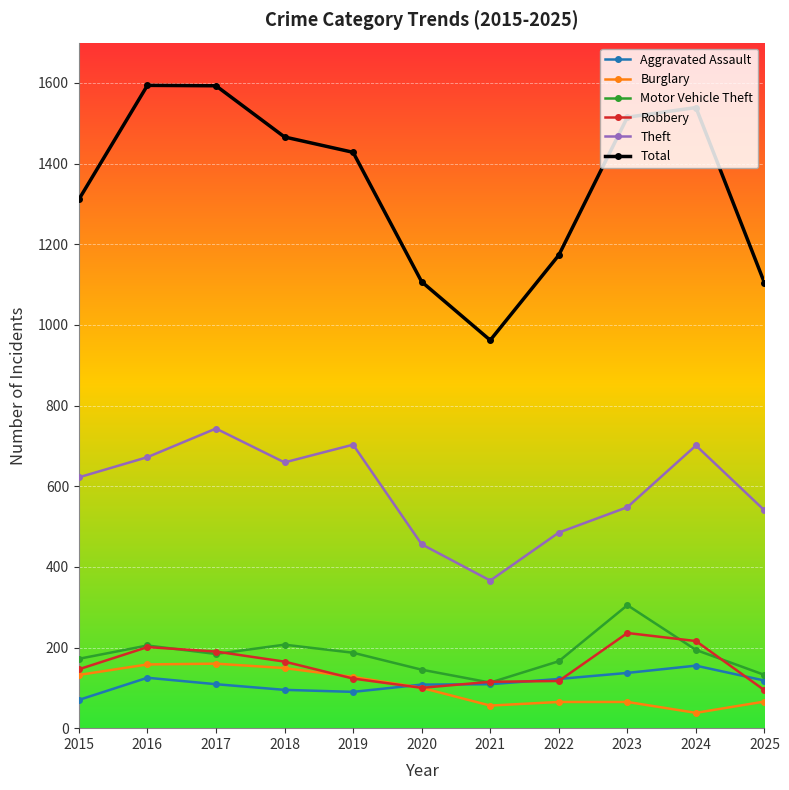

True or false: Theft has a value of 1168 at 2016.

False